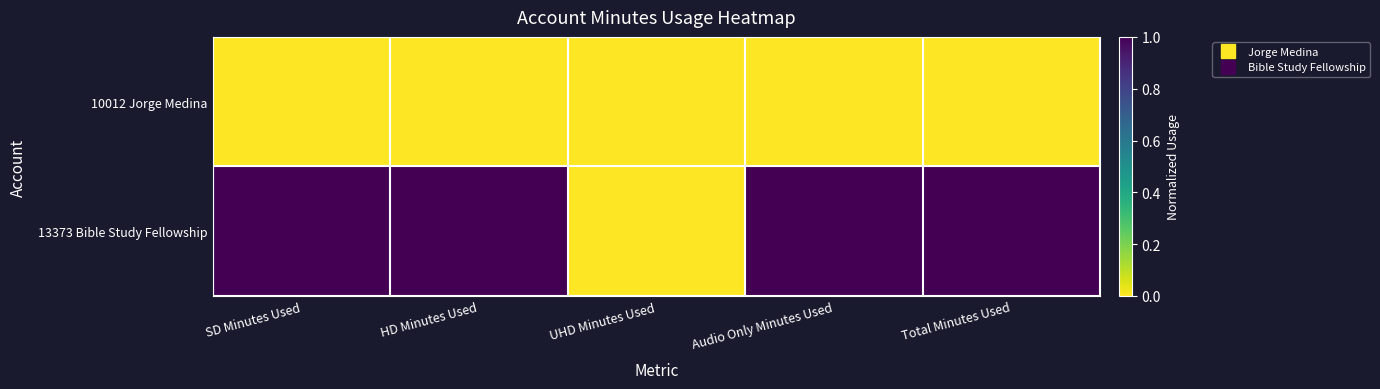

What is the spread (max minus min) of values at Audio Only Minutes Used?

1.0